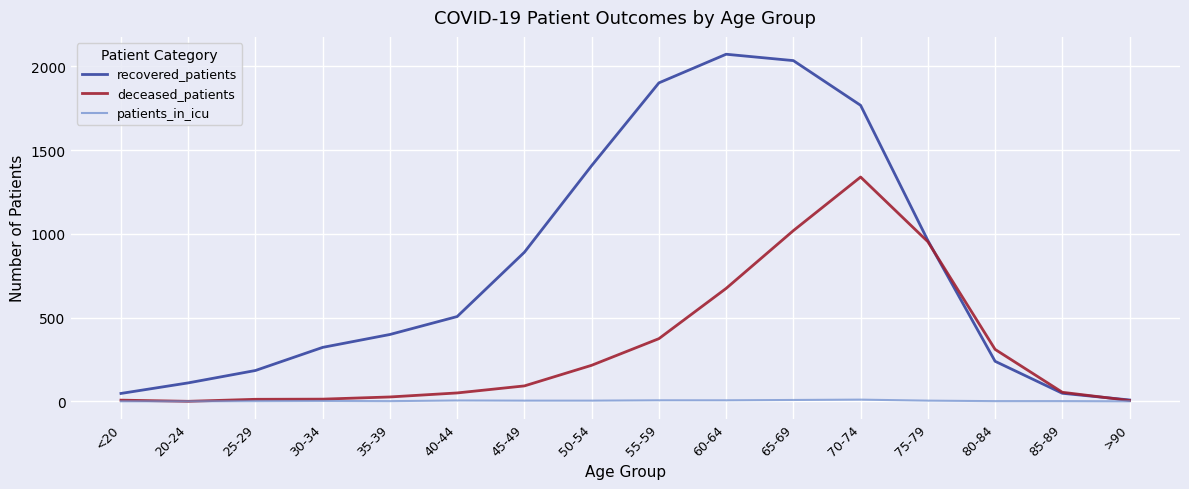

How many lines are shown in the chart?

3